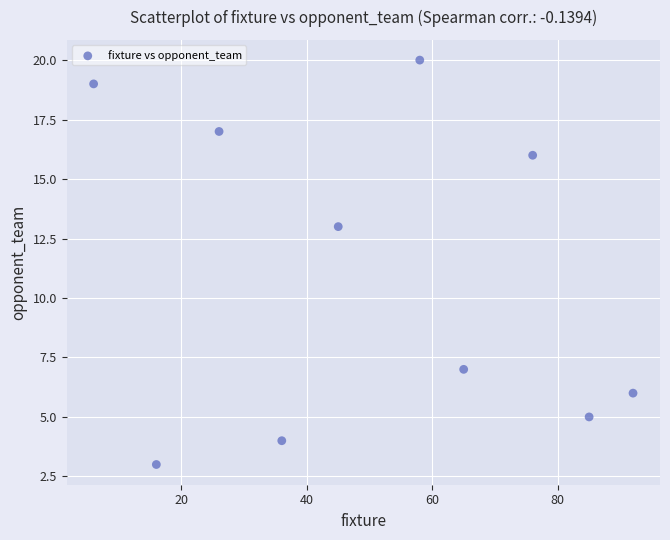

What is the range of Y values (max minus min)?

17